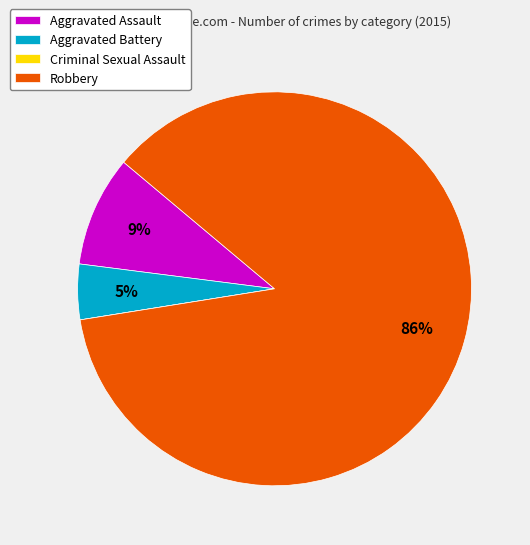

Between Aggravated Assault and Robbery, which is larger?

Robbery